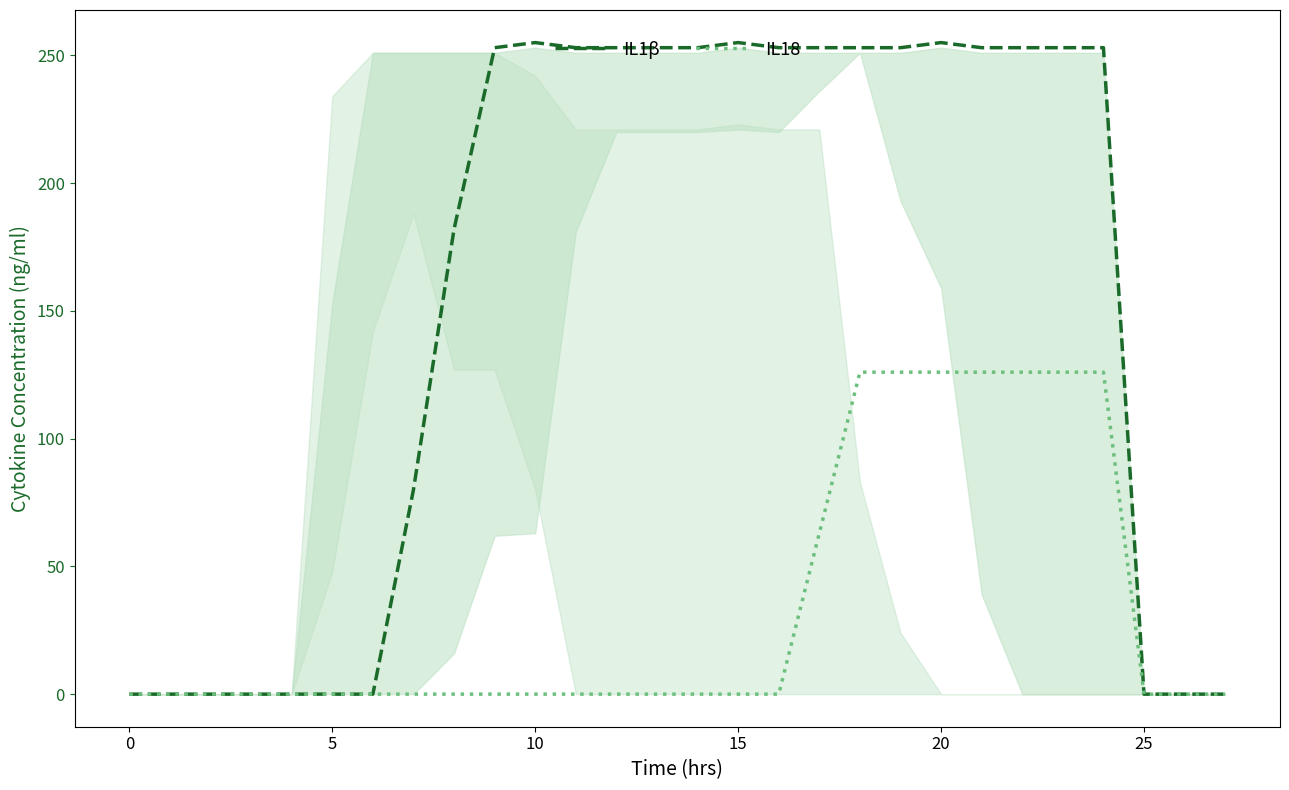

At which category does IL1β reach its first local peak?

10